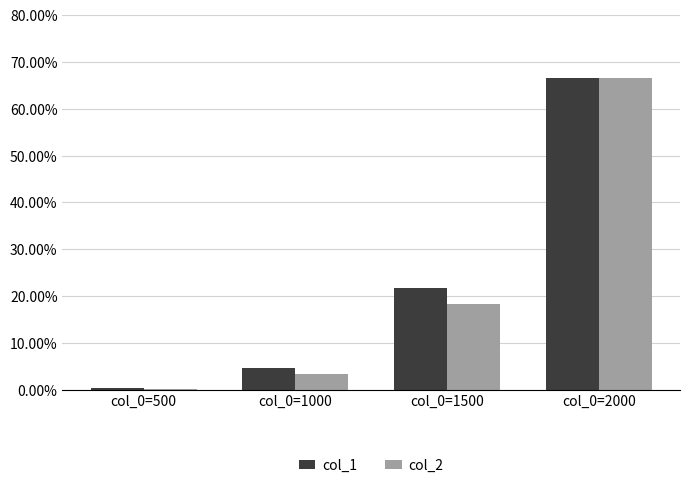

At which category is the sum across all series the highest?

col_0=2000